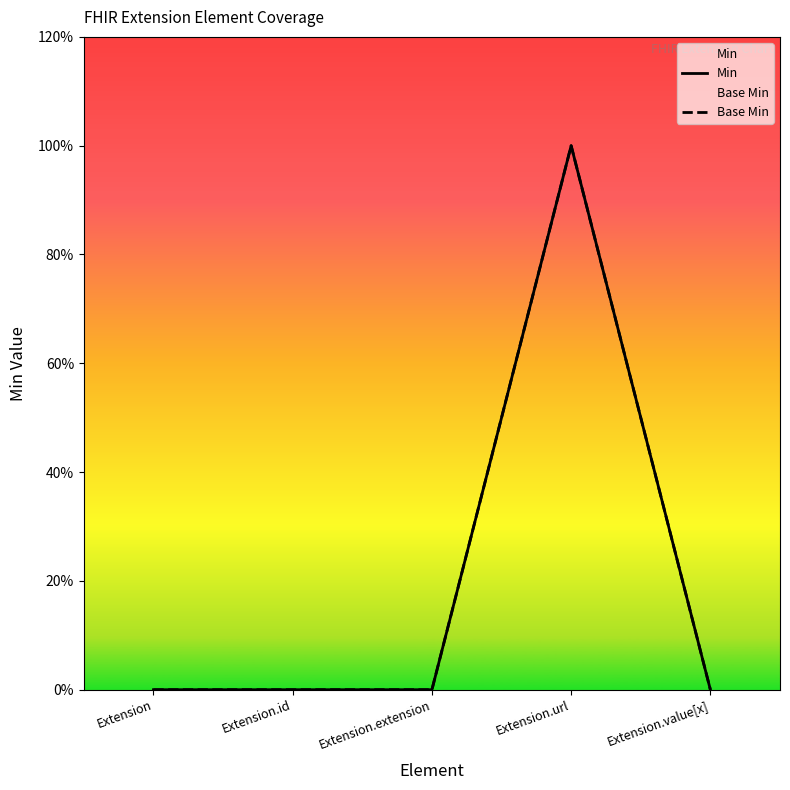

At Extension.url, list the series in order from largest to smallest.

Min, Base Min